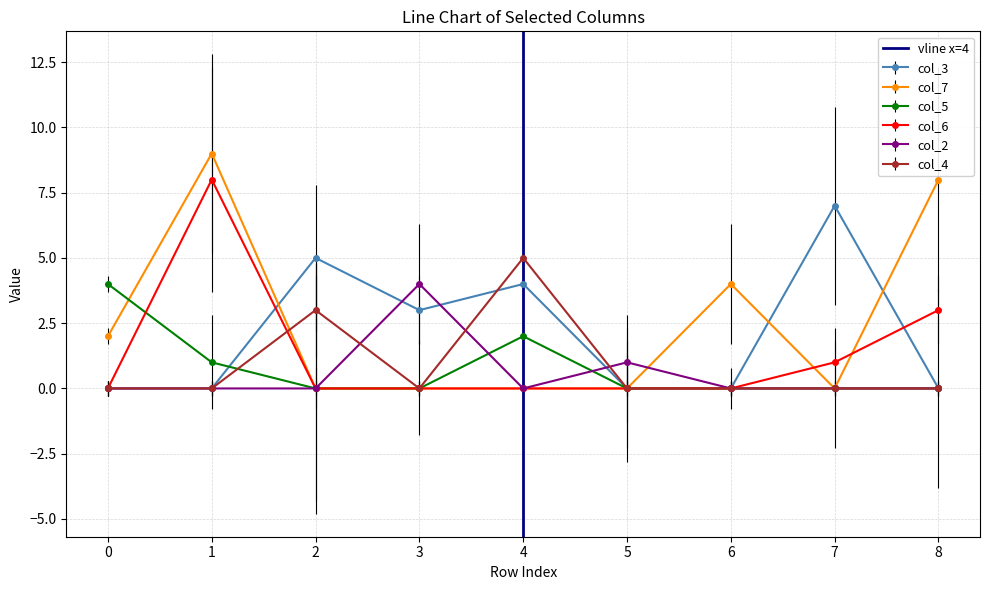

True or false: col_3 has more than 0 points higher than both neighbors.

True